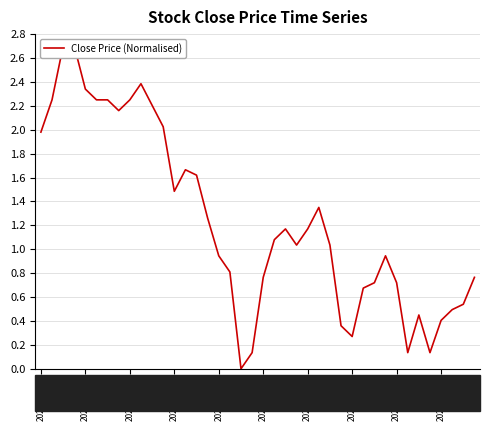

Is it true that the value at 2022-02-21 is 0.4?

False